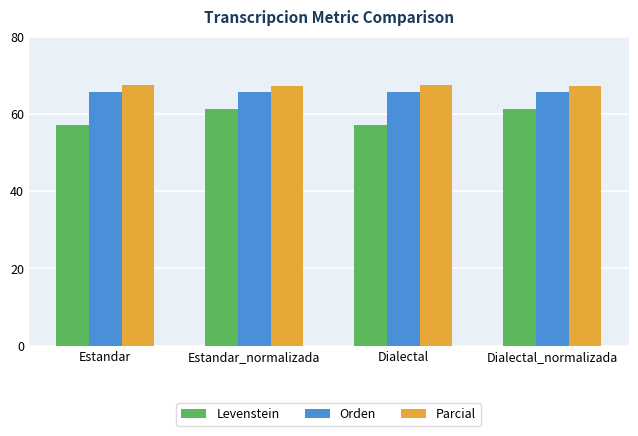

Read the Parcial value at Dialectal.

67.5